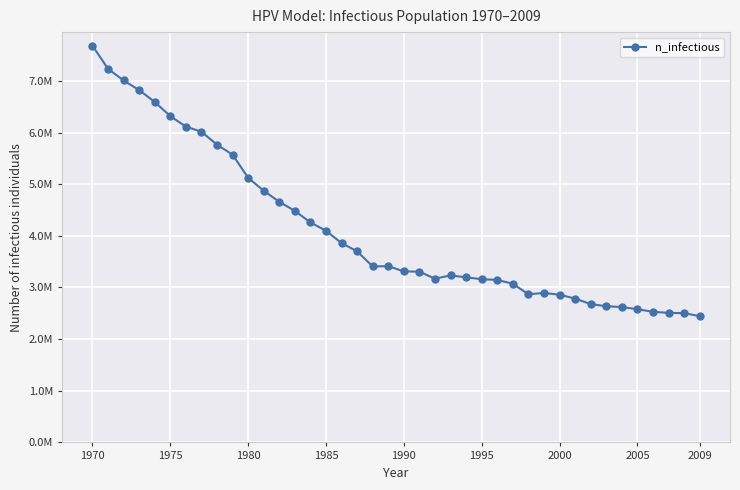

Does the chart have visible grid lines?

Yes